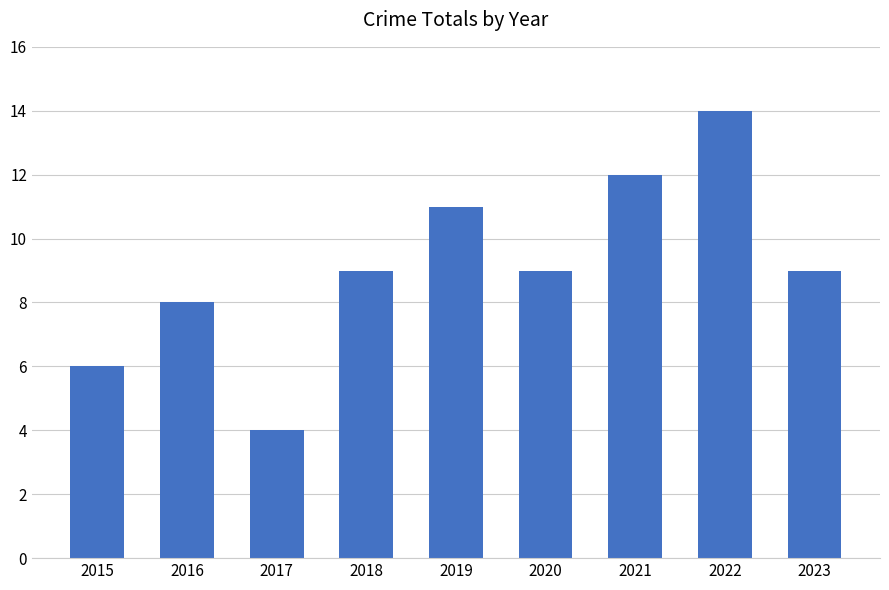

Reading left to right, extract all data points from this chart.

6	8	4	9	11	9	12	14	9